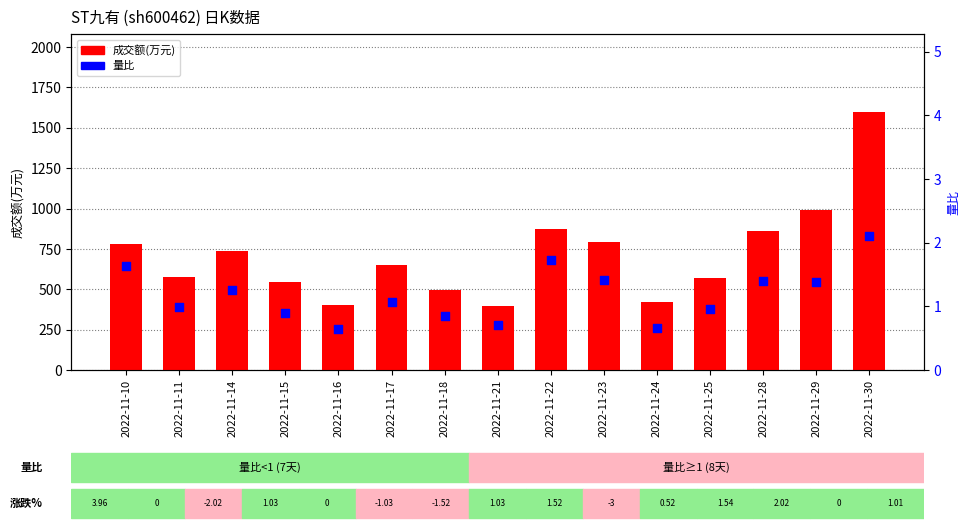

Is the value of 量比 at 2022-11-29 greater than the value of 成交额(万元) at 2022-11-30?

No